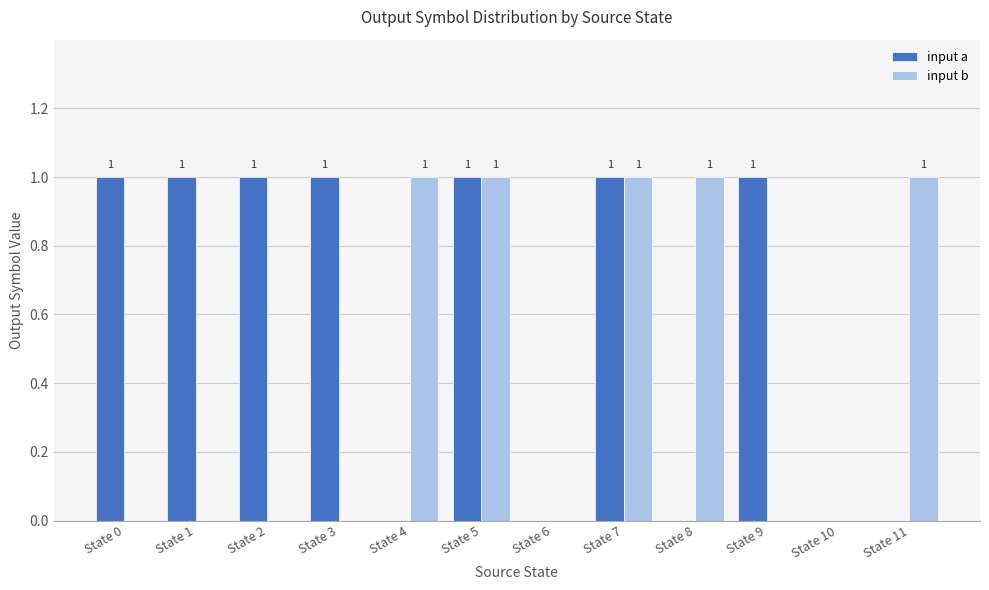

What are all the series names shown in the legend?

input a, input b